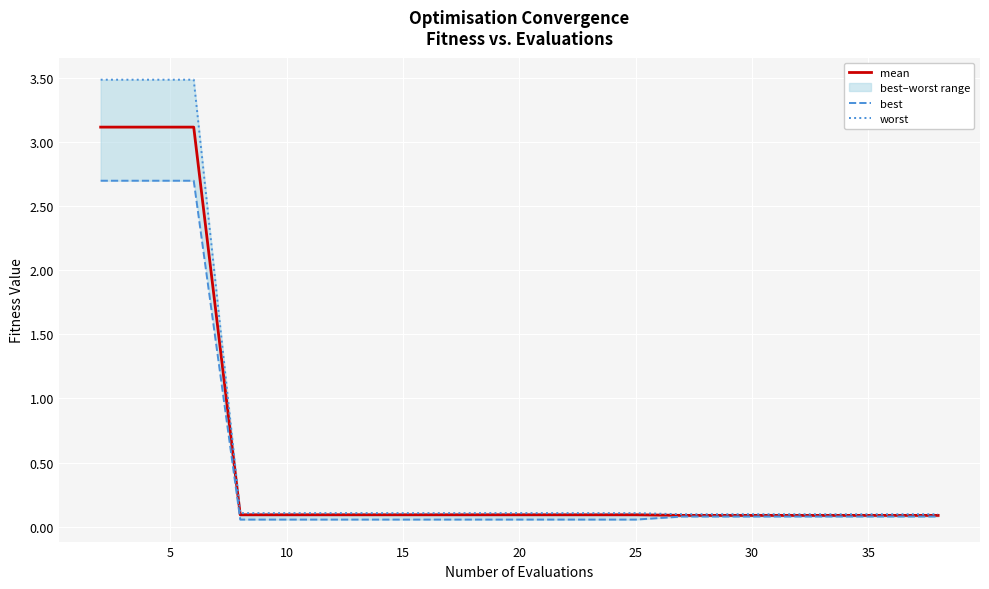

True or false: mean has a value of 0.1 at 10.

True